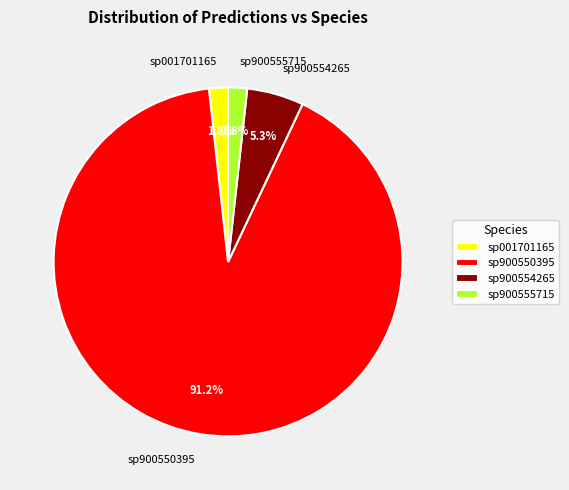

How many slices are in this pie chart?

4